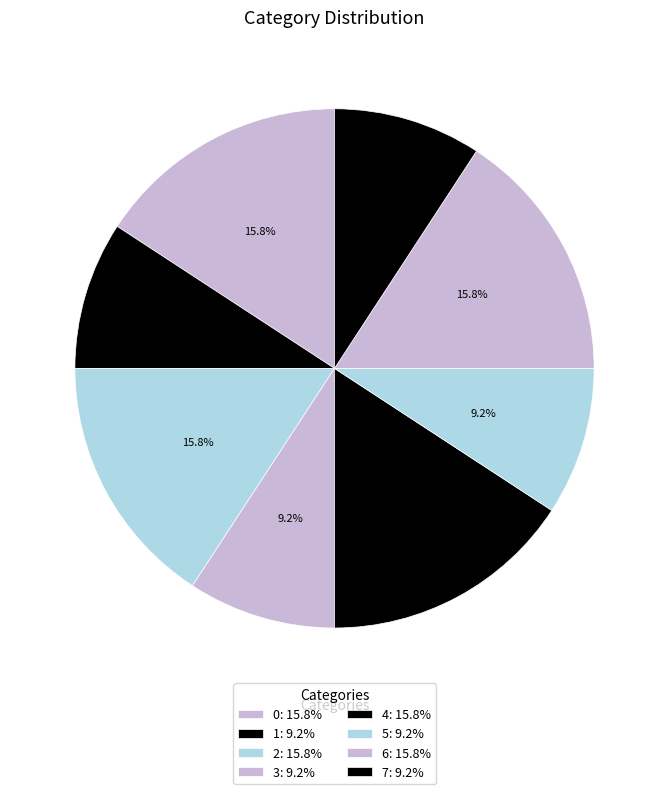

What is the ratio of the value at 1 to the value at 6?

0.6